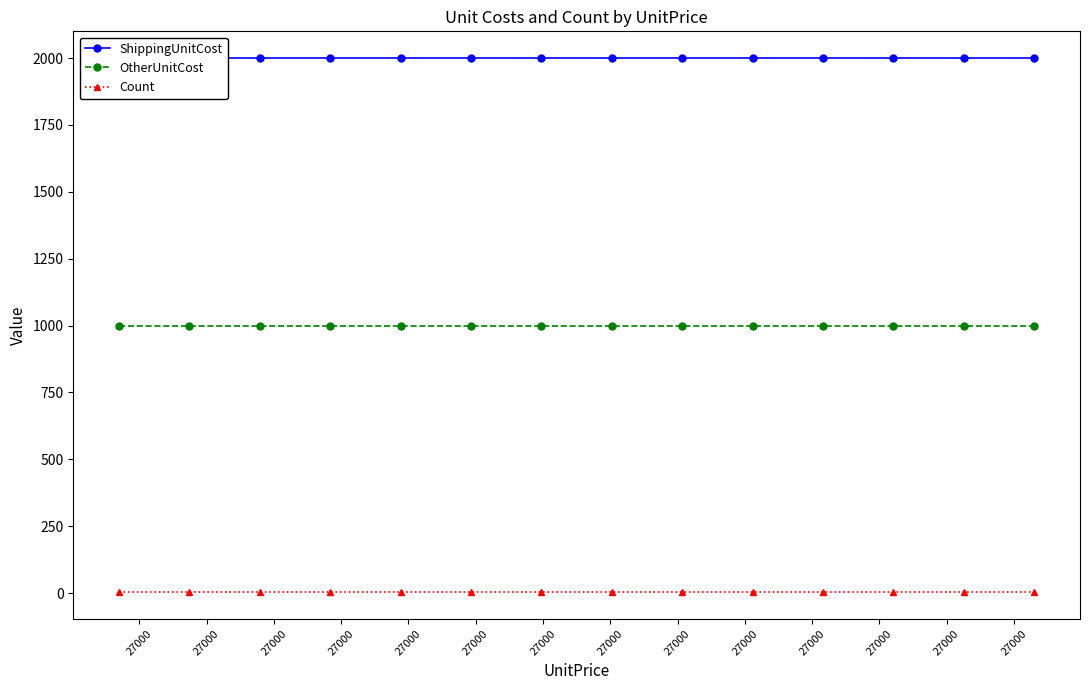

Which category has the highest value in the ShippingUnitCost series?

27000